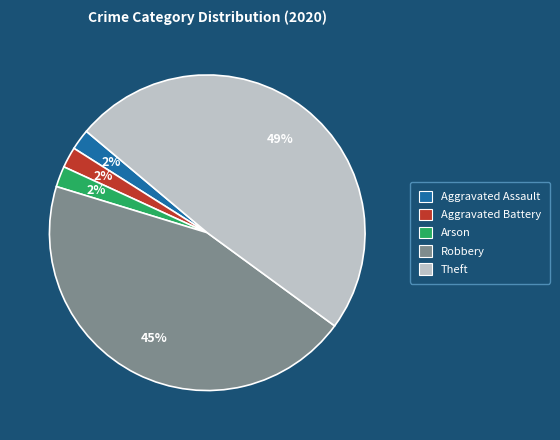

Is there any slice that represents more than half of the pie?

No